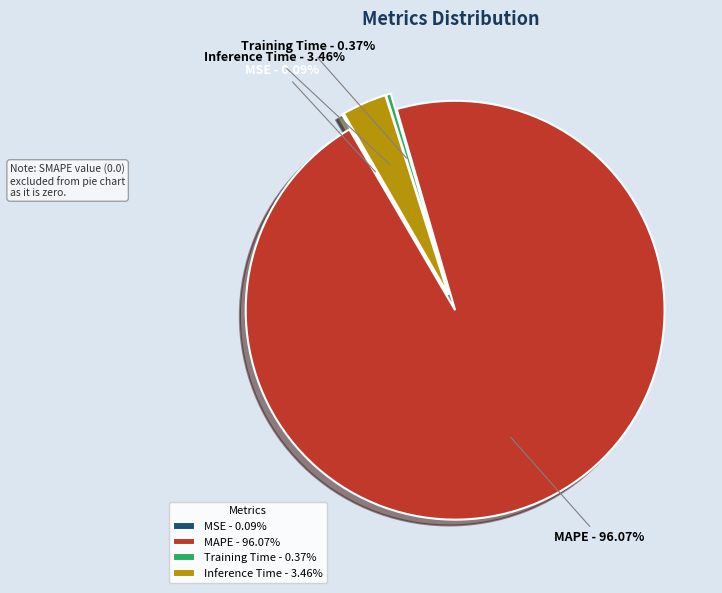

Which slice represents more than half of the pie?

MAPE